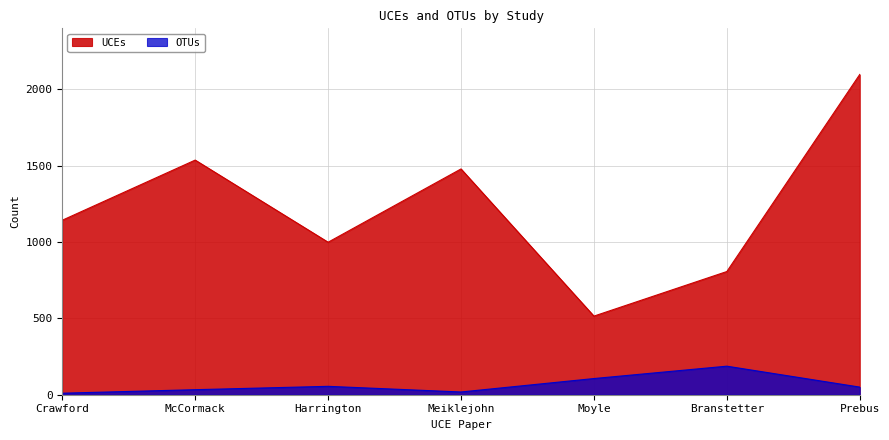

What position from the right is Prebus?

1